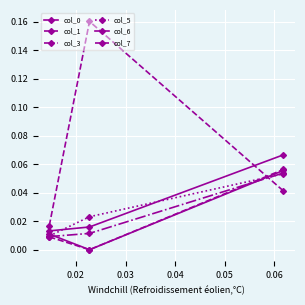

Is this an area chart (filled region under the line)?

No